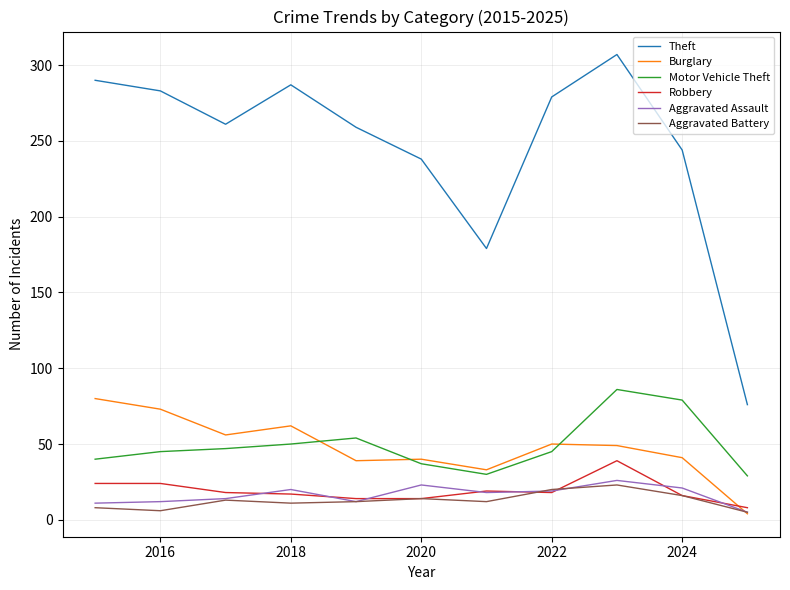

Which series has the largest range (max minus min)?

Theft